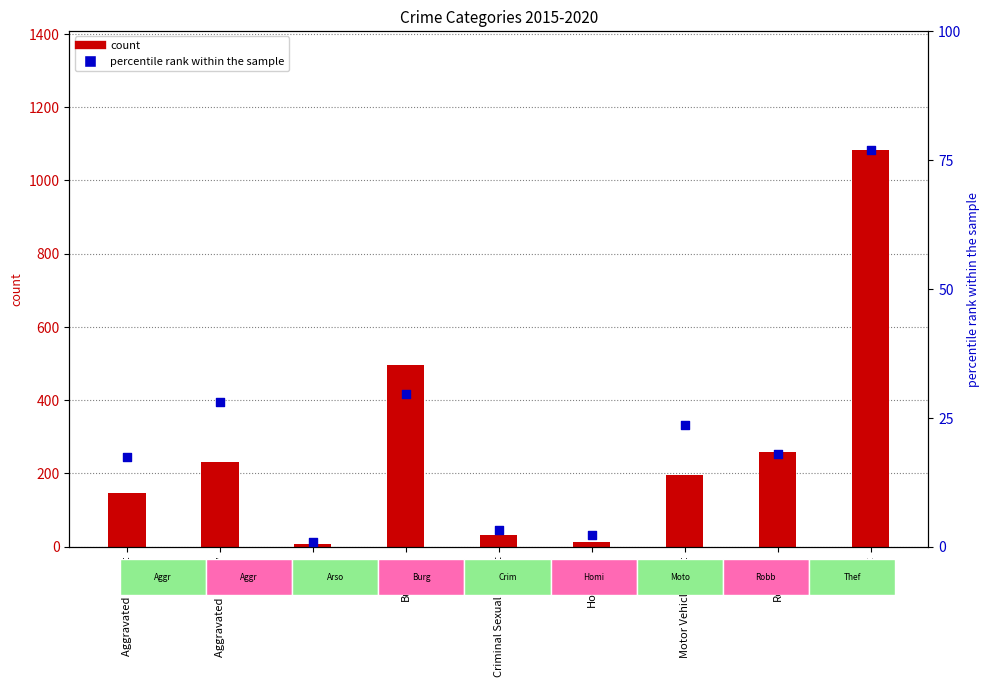

Which series has the largest total across all categories?

count